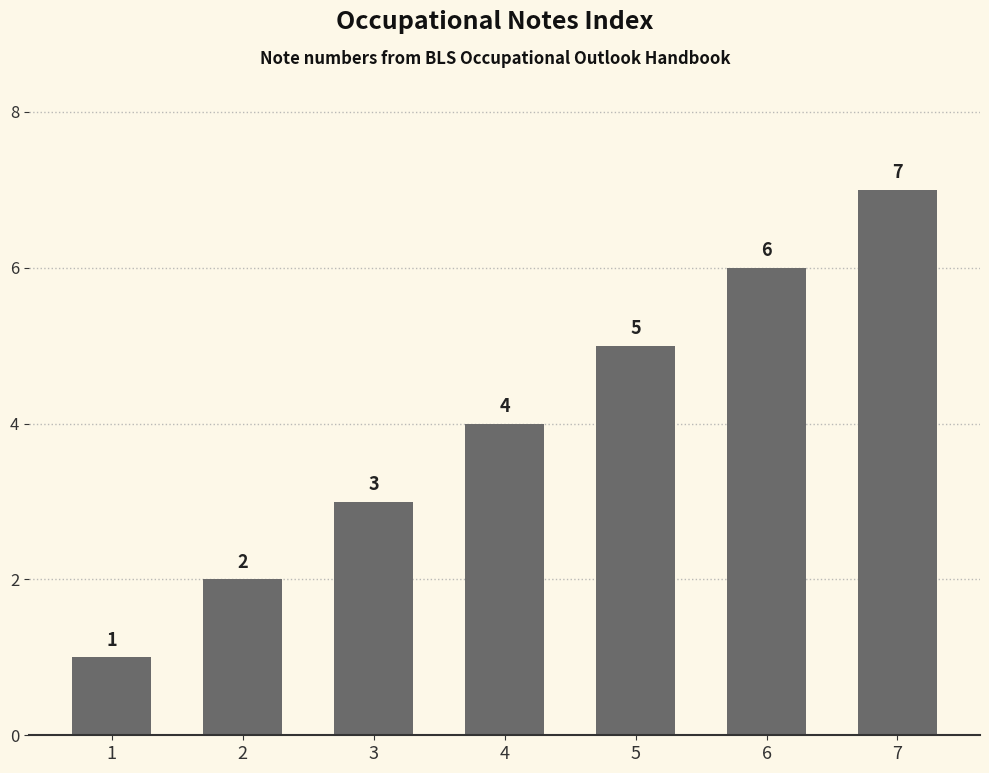

The value at 6 is 3. True or false?

False